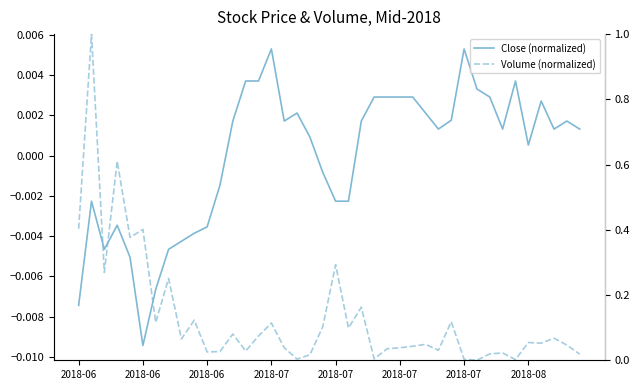

Where is Close (normalized) nearest to the value 0?

2018-08